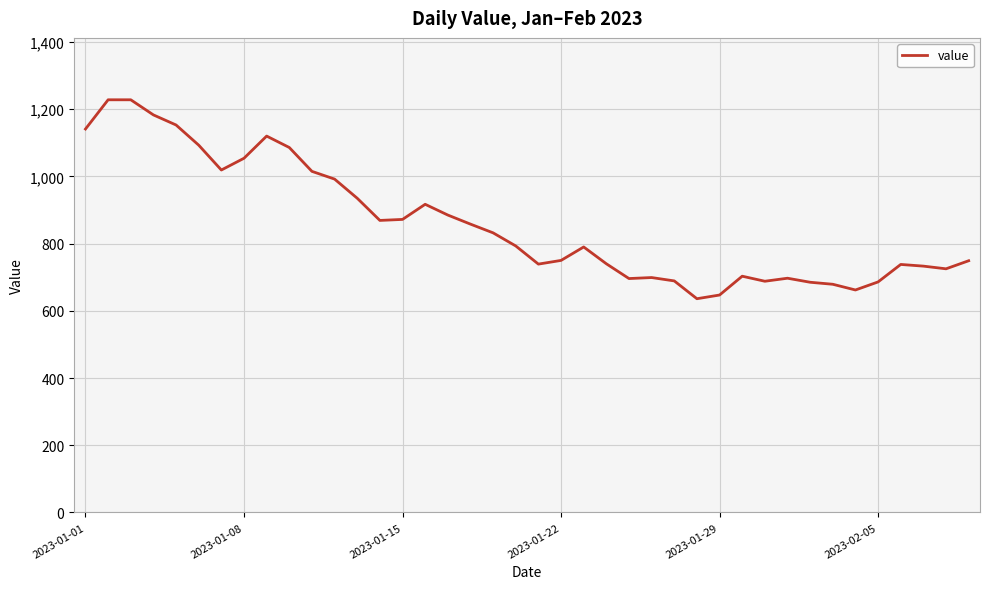

What is the minimum value shown in the chart?

636